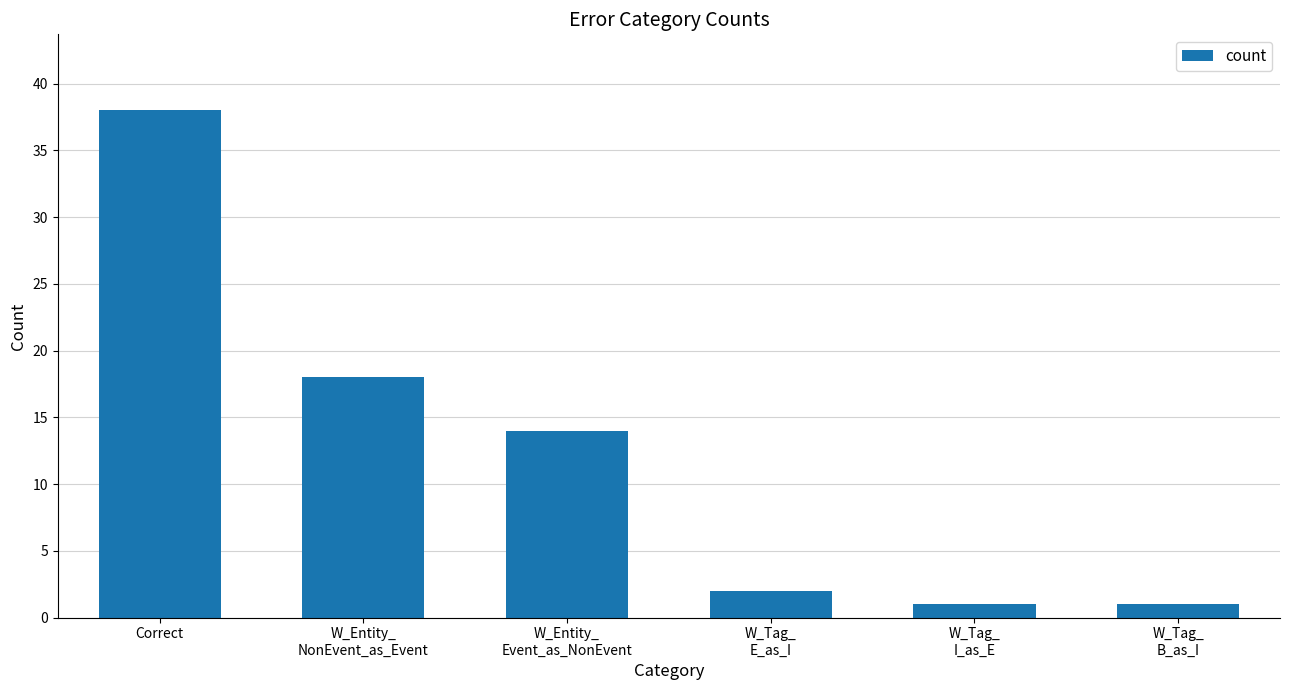

What is the change in value from Correct to W_Tag_
B_as_I?

-37